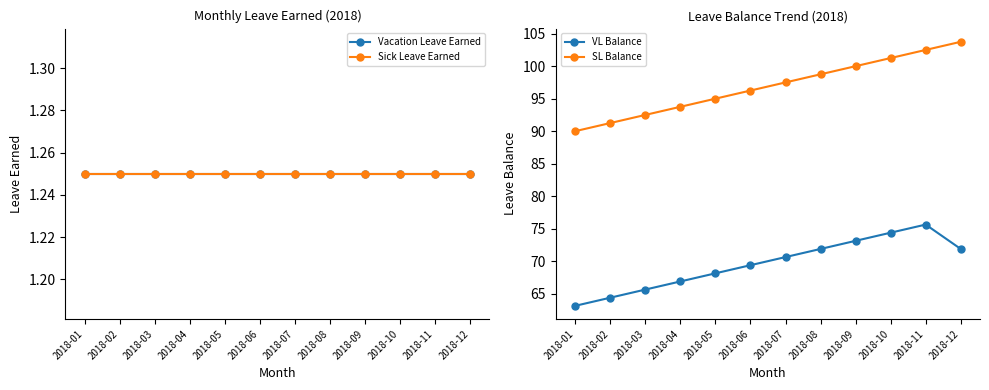

At which label is Sick Leave Earned closest to 1?

2018-01